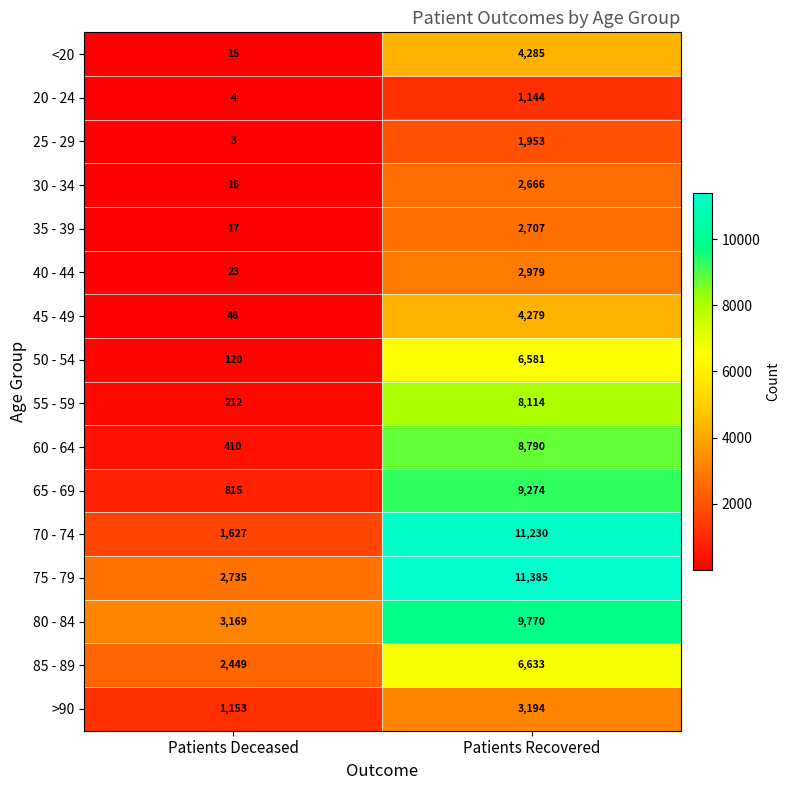

What is the spread (max minus min) of values at Patients Deceased?

3166